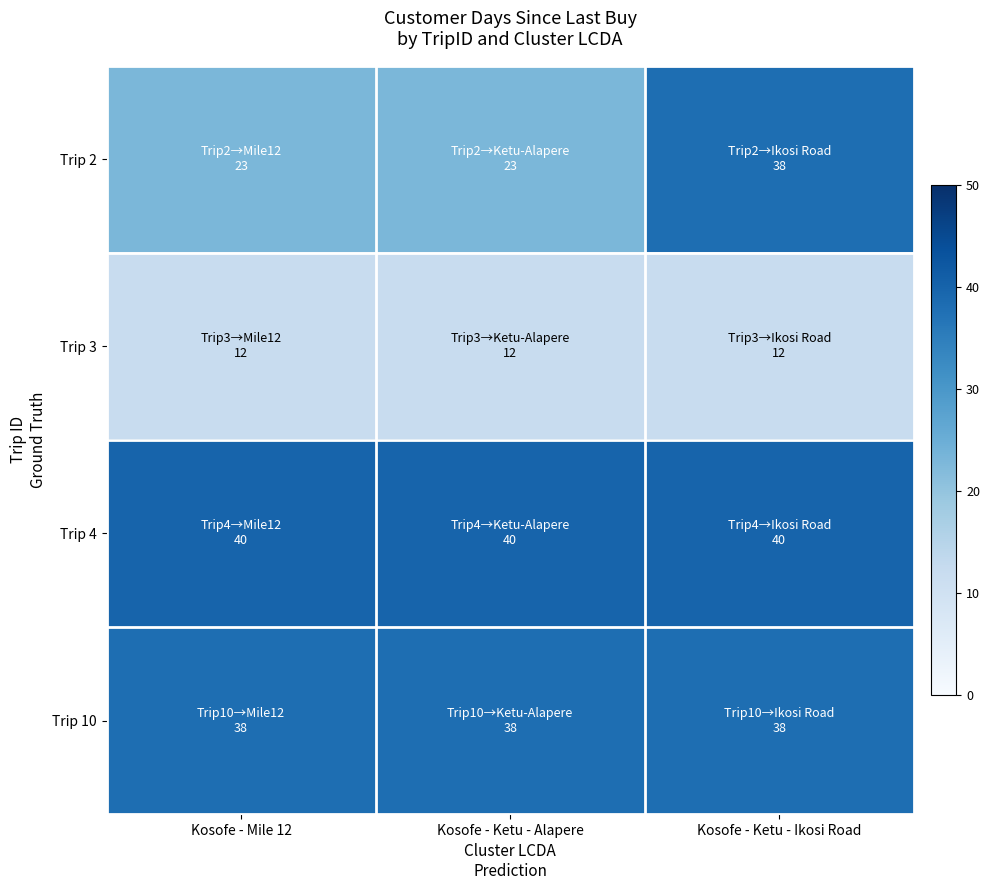

At which category does the chart reach its peak across all series?

Kosofe - Mile 12